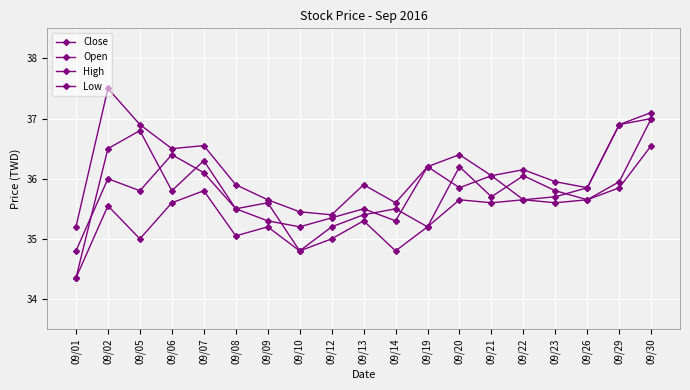

How many lines are shown in the chart?

4